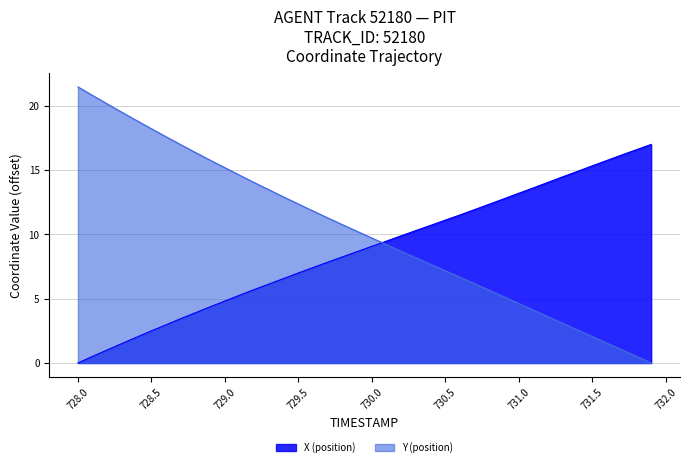

Rank the series by their maximum value, from highest to lowest.

Y (position), X (position)